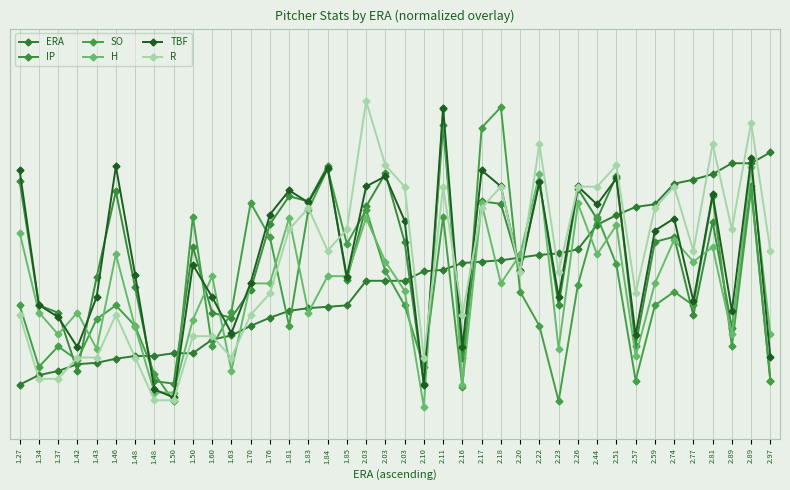

True or false: ERA and IP cross at least once.

True